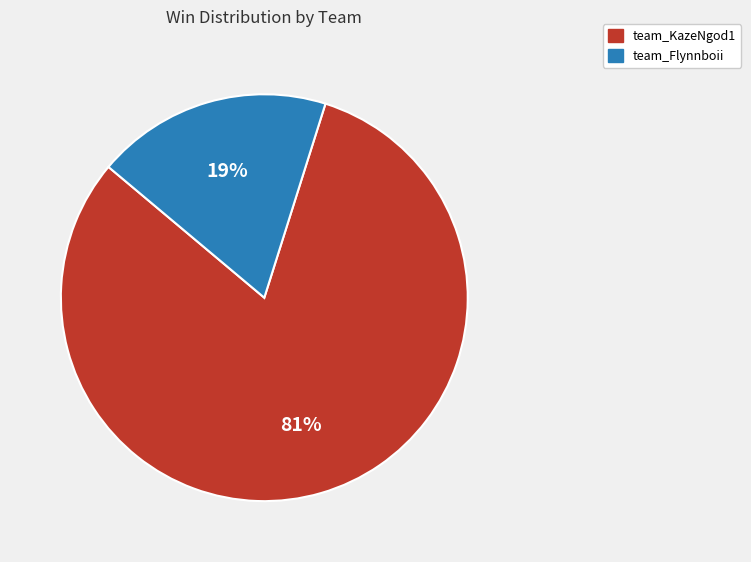

Which category has the smallest portion of the pie?

team_Flynnboii